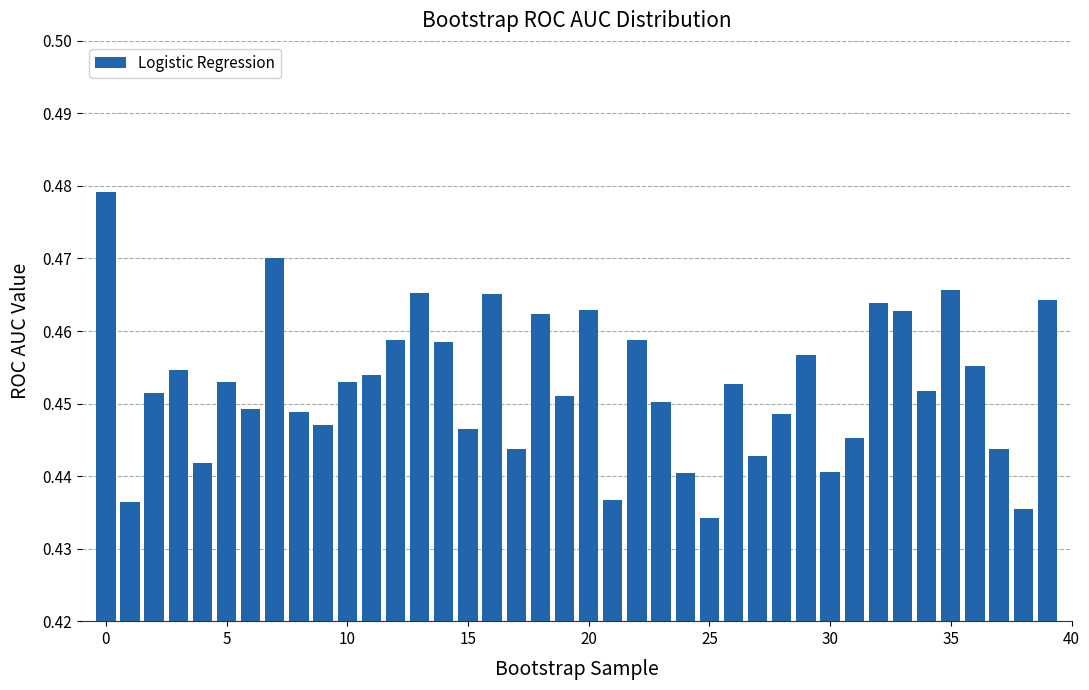

What is the sum of all values?

18.1